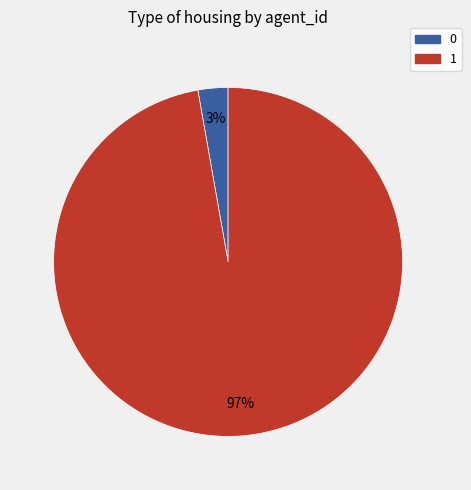

How many slices are in this pie chart?

2